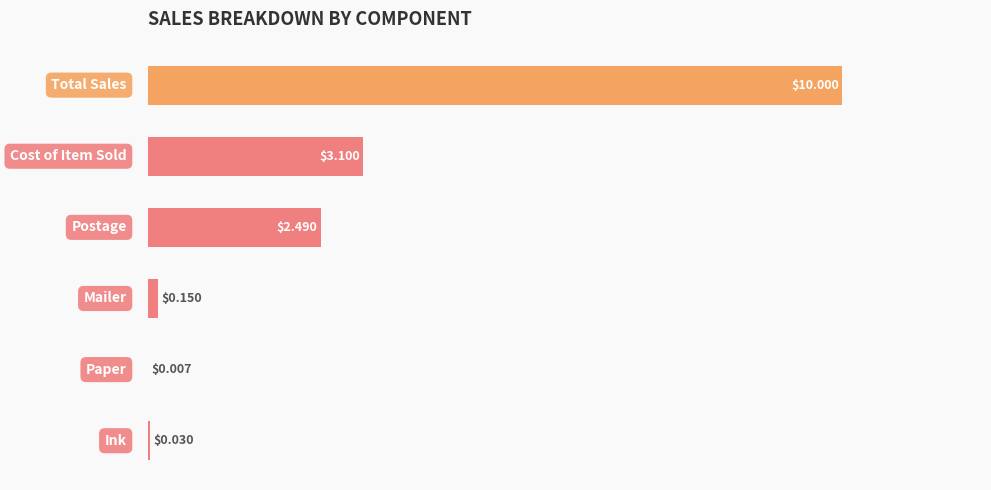

What is the maximum value shown in the chart?

10.0